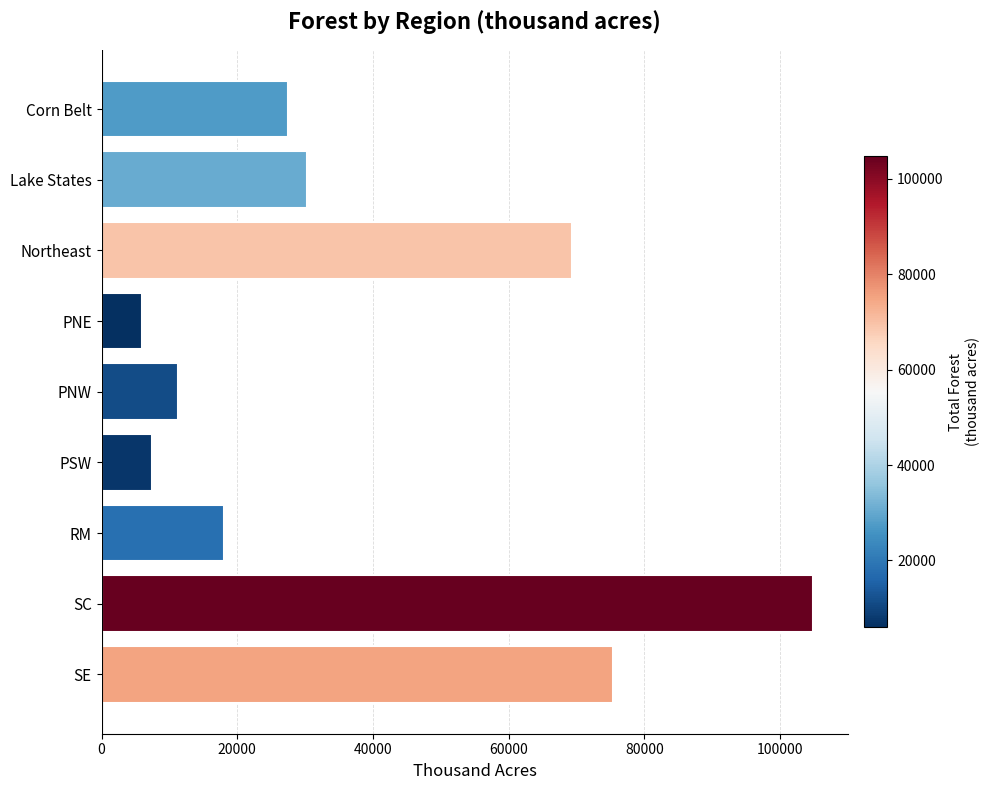

How many bars are there in total?

9